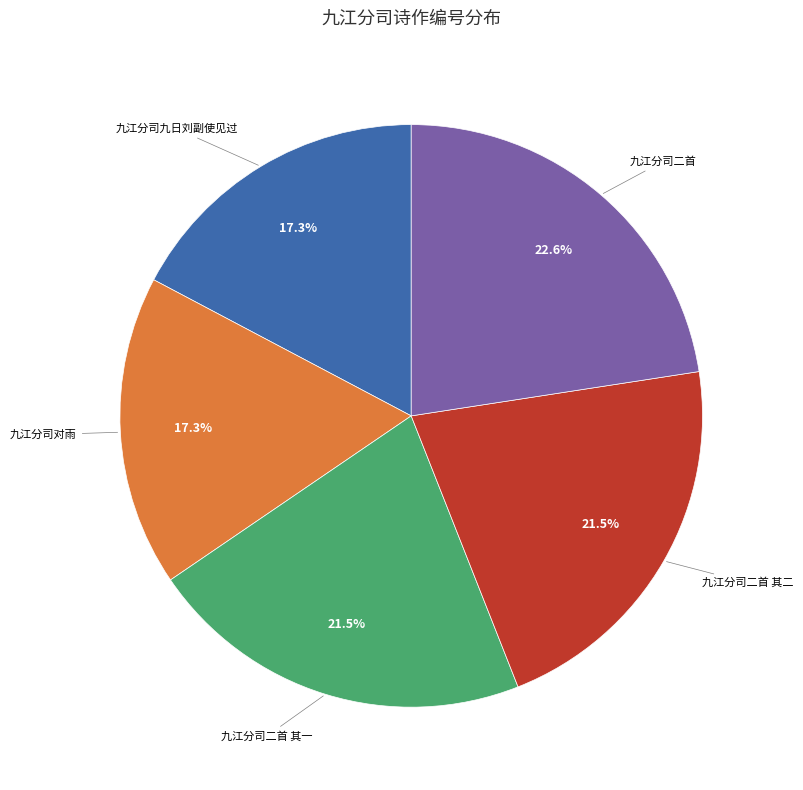

Which slice is the largest?

九江分司二首